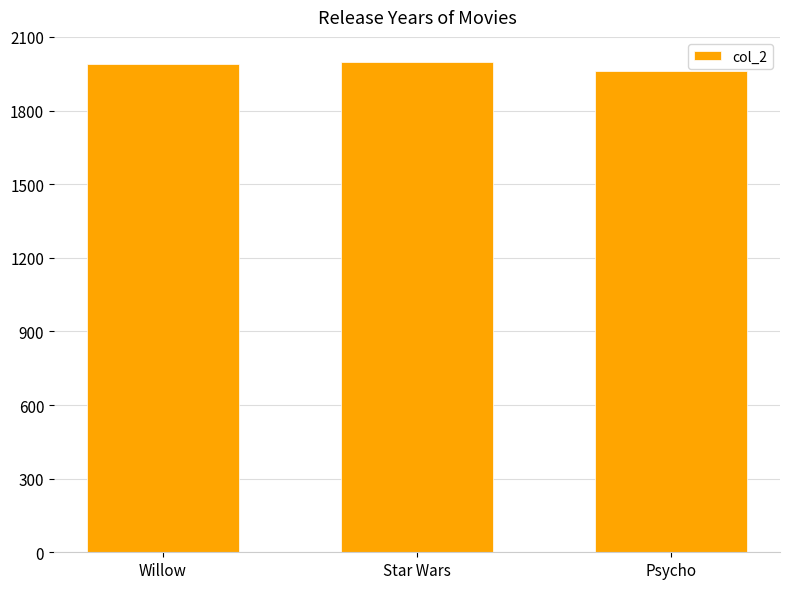

What is the label of the 2nd bar from the right?

Star Wars